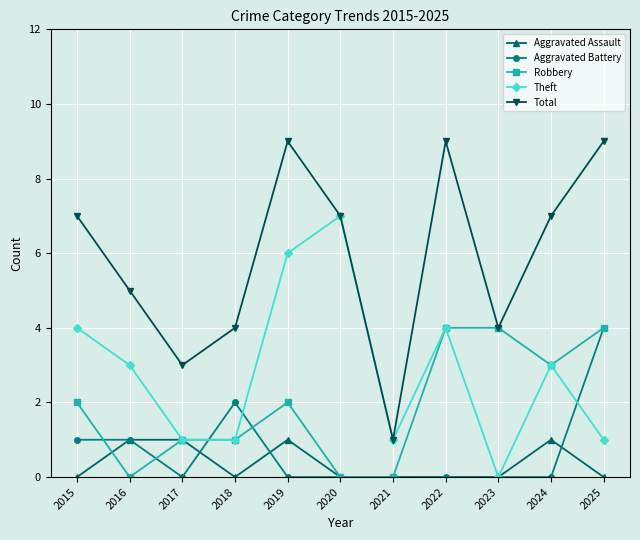

At how many categories does at least one series exceed 2?

10